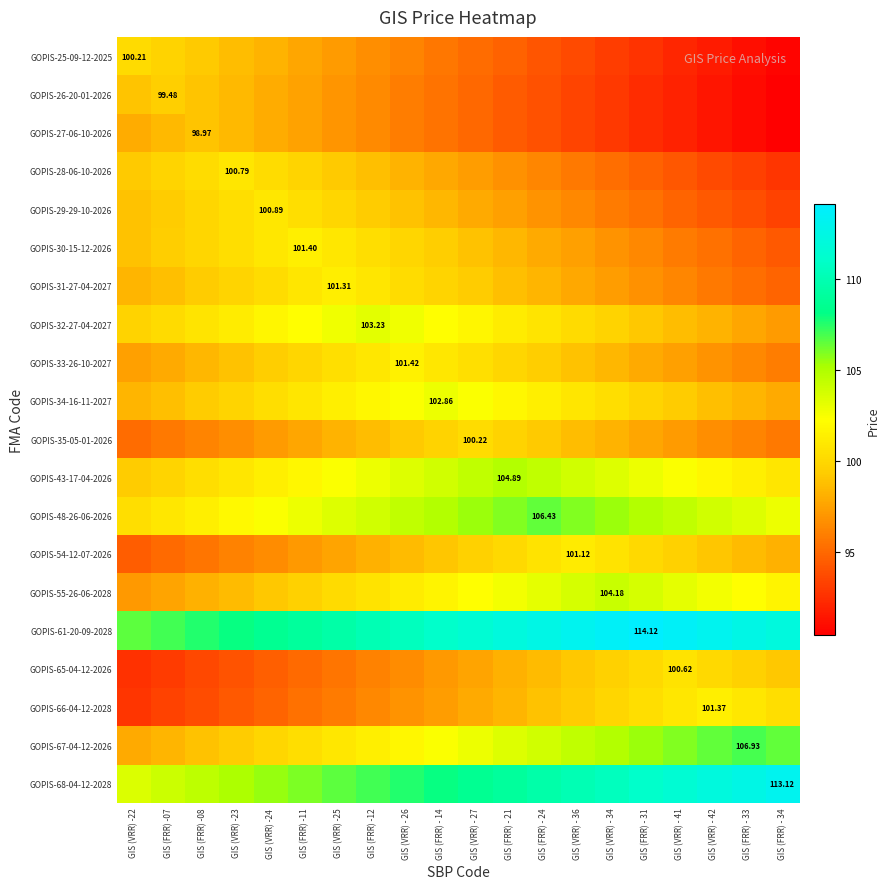

At GIS (FRR) -12, list the series in order from smallest to largest.

GOPIS-65-04-12-2026, GOPIS-66-04-12-2028, GOPIS-27-06-10-2026, GOPIS-26-20-01-2026, GOPIS-25-09-12-2025, GOPIS-54-12-07-2026, GOPIS-35-05-01-2026, GOPIS-28-06-10-2026, GOPIS-29-29-10-2026, GOPIS-30-15-12-2026, GOPIS-55-26-06-2028, GOPIS-31-27-04-2027, GOPIS-33-26-10-2027, GOPIS-67-04-12-2026, GOPIS-34-16-11-2027, GOPIS-43-17-04-2026, GOPIS-32-27-04-2027, GOPIS-48-26-06-2026, GOPIS-68-04-12-2028, GOPIS-61-20-09-2028